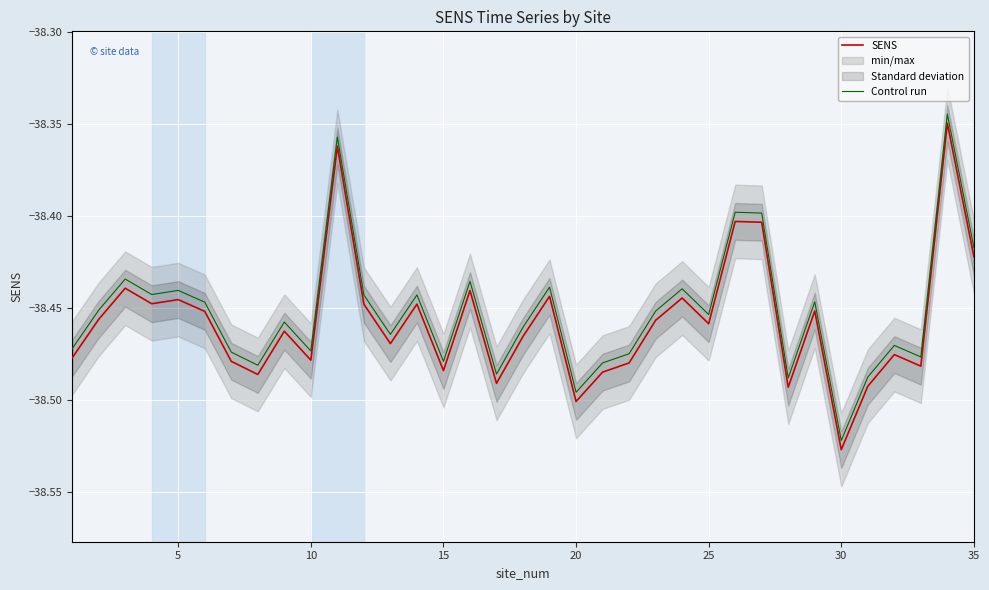

Is it true that Control run equals -19.9 at 35?

False